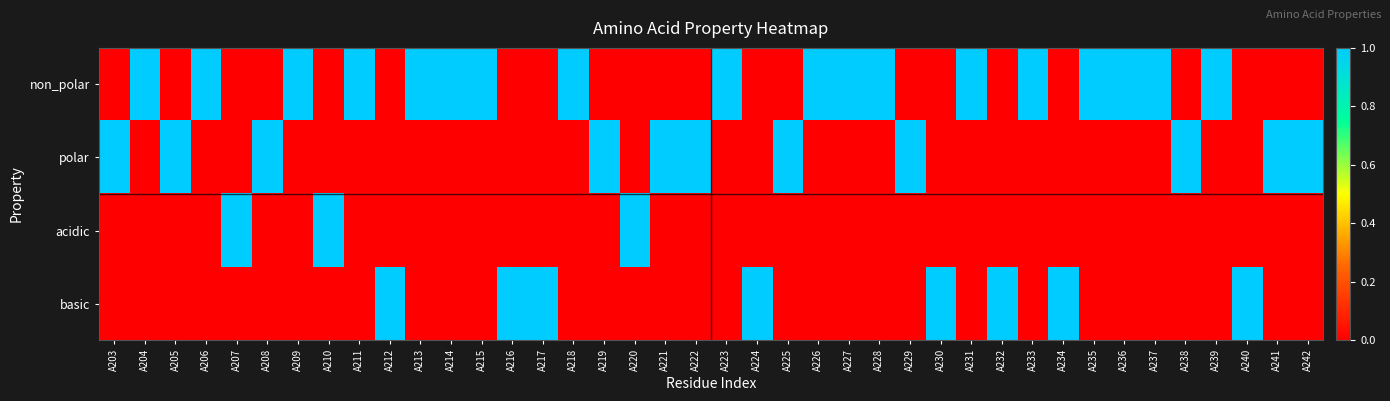

Which series changed the most between A228 and A234?

non_polar